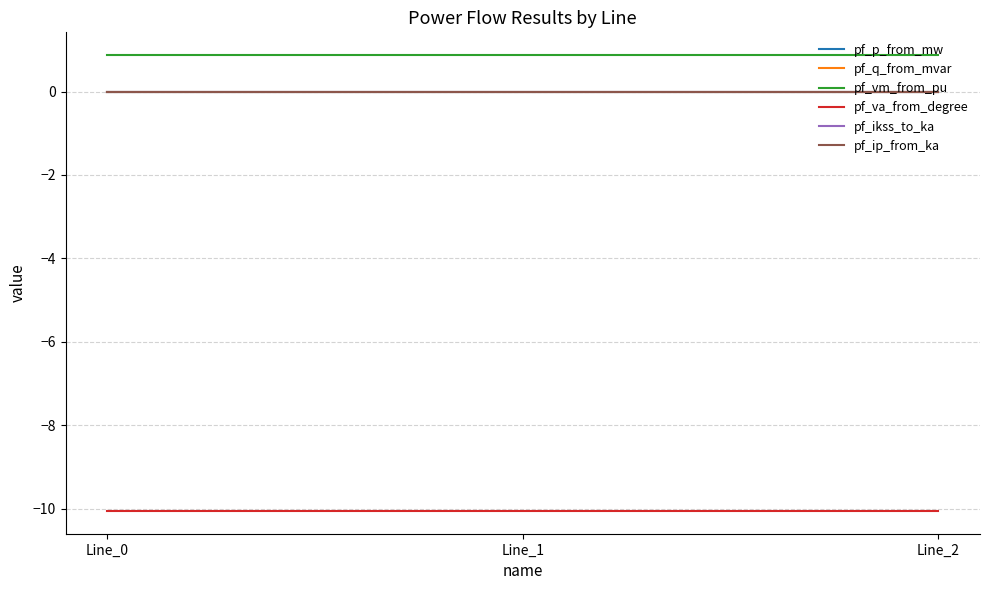

The value of pf_q_from_mvar at Line_1 is 0.0. True or false?

False